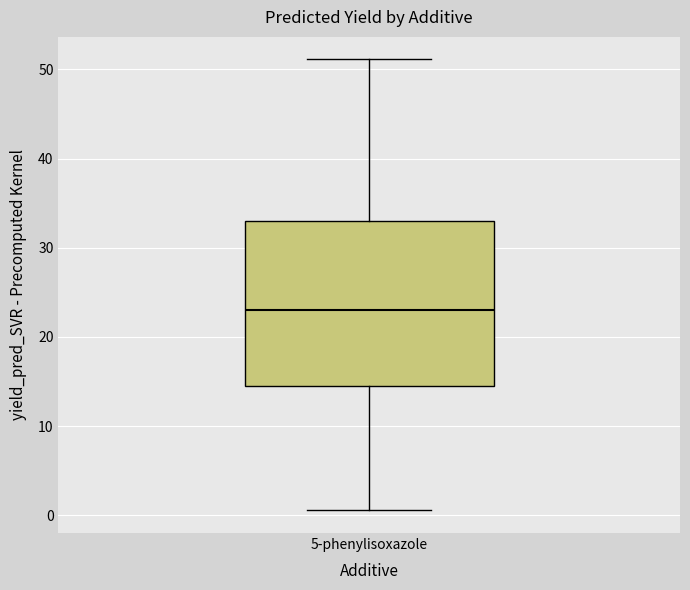

Read this box plot against the y-axis: the position of the median line, the range covered by the box, and the ends of both whiskers. The values are not printed on the chart, so give them approximately, as read against the axis.

median 23, box 14 to 33, whiskers 1 to 51